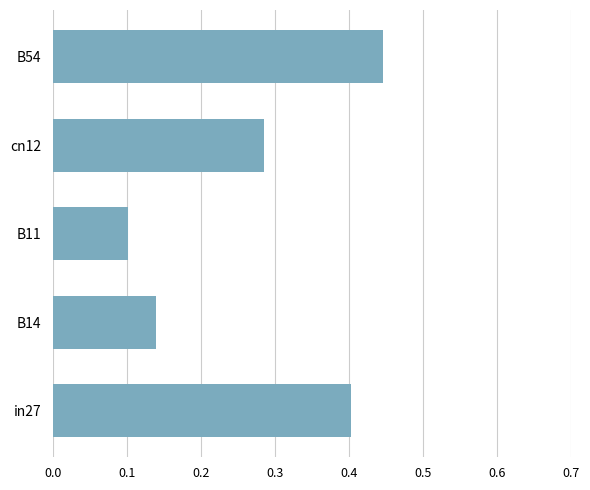

Between cn12 and B14, which is larger?

cn12